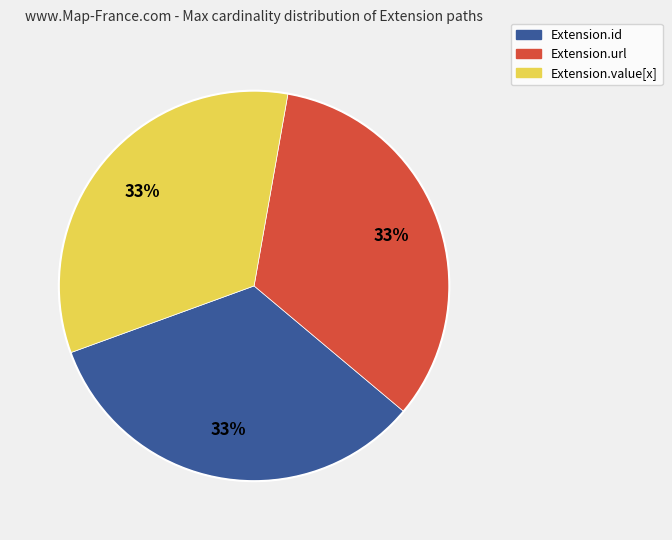

To the nearest percent, what is the average slice percentage?

33%